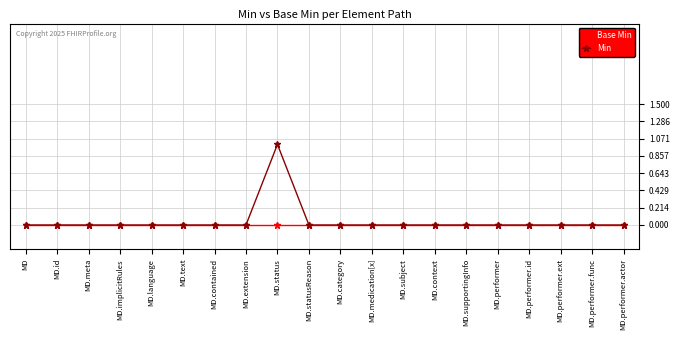

List the series in order of their peak value, lowest first.

Base Min, Min